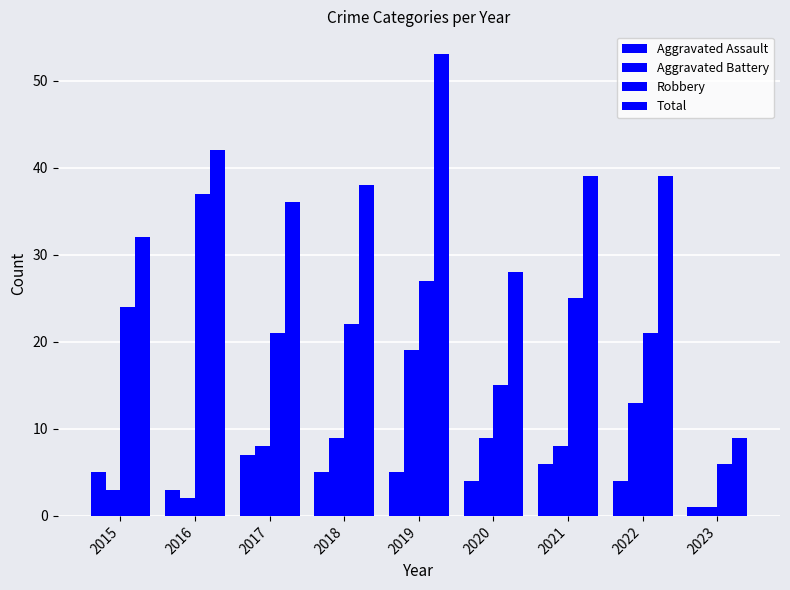

Reading right to left, extract all data points from this chart.

Aggravated Assault: 1	4	6	4	5	5	7	3	5
Aggravated Battery: 1	13	8	9	19	9	8	2	3
Robbery: 6	21	25	15	27	22	21	37	24
Total: 9	39	39	28	53	38	36	42	32